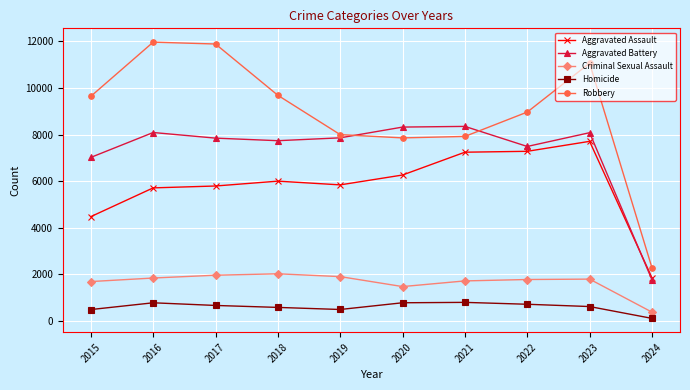

Rank the series by their maximum value, from lowest to highest.

Homicide, Criminal Sexual Assault, Aggravated Assault, Aggravated Battery, Robbery